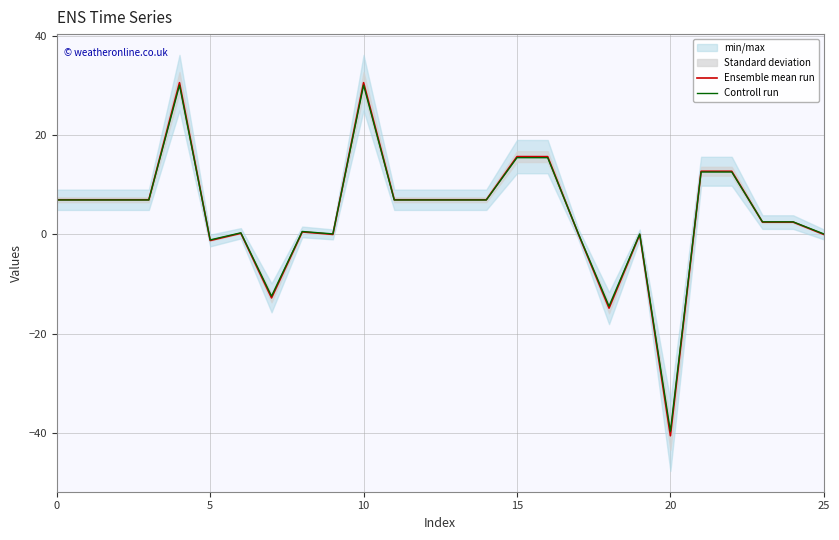

Which series has the largest total across all categories?

Controll run